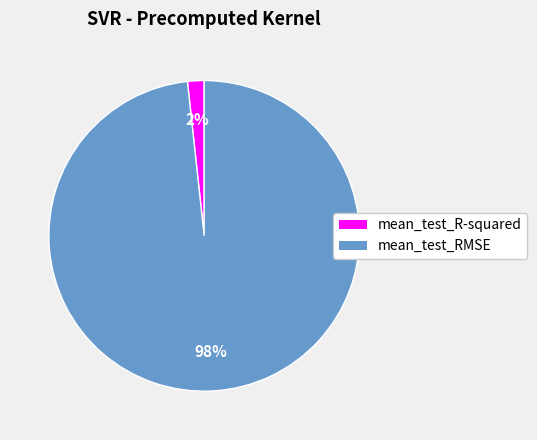

Count the number of slices in the pie.

2